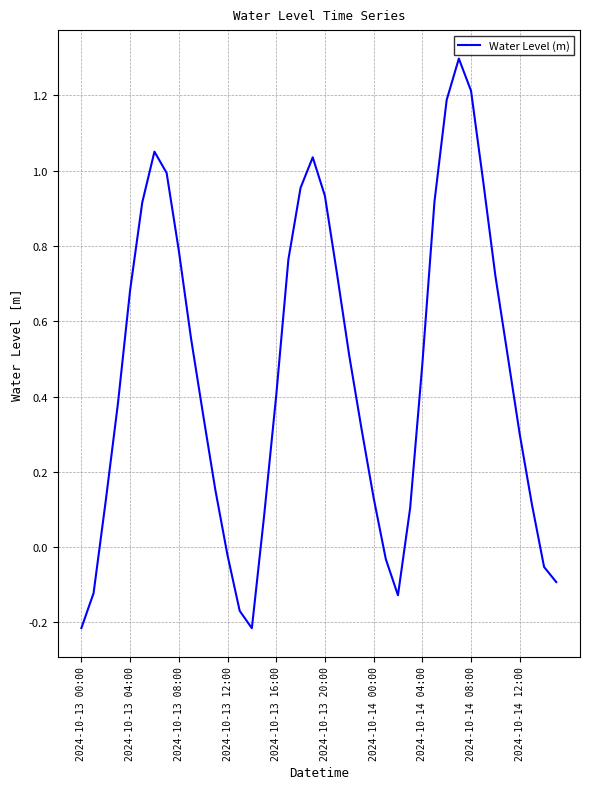

What is the average value?

0.5